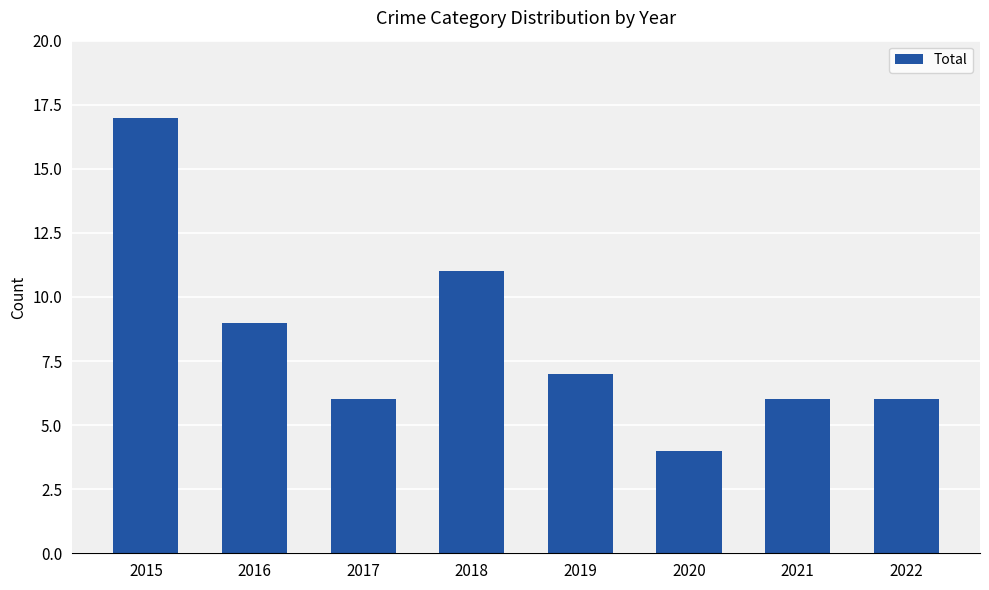

What is the value of the 3rd bar from the left?

6